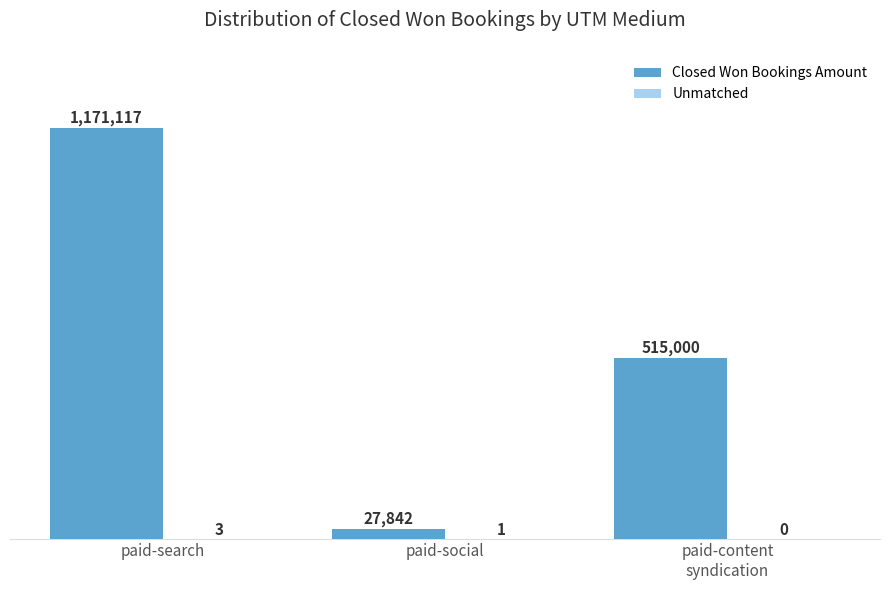

What is the label of the 1st bar from the left?

paid-search